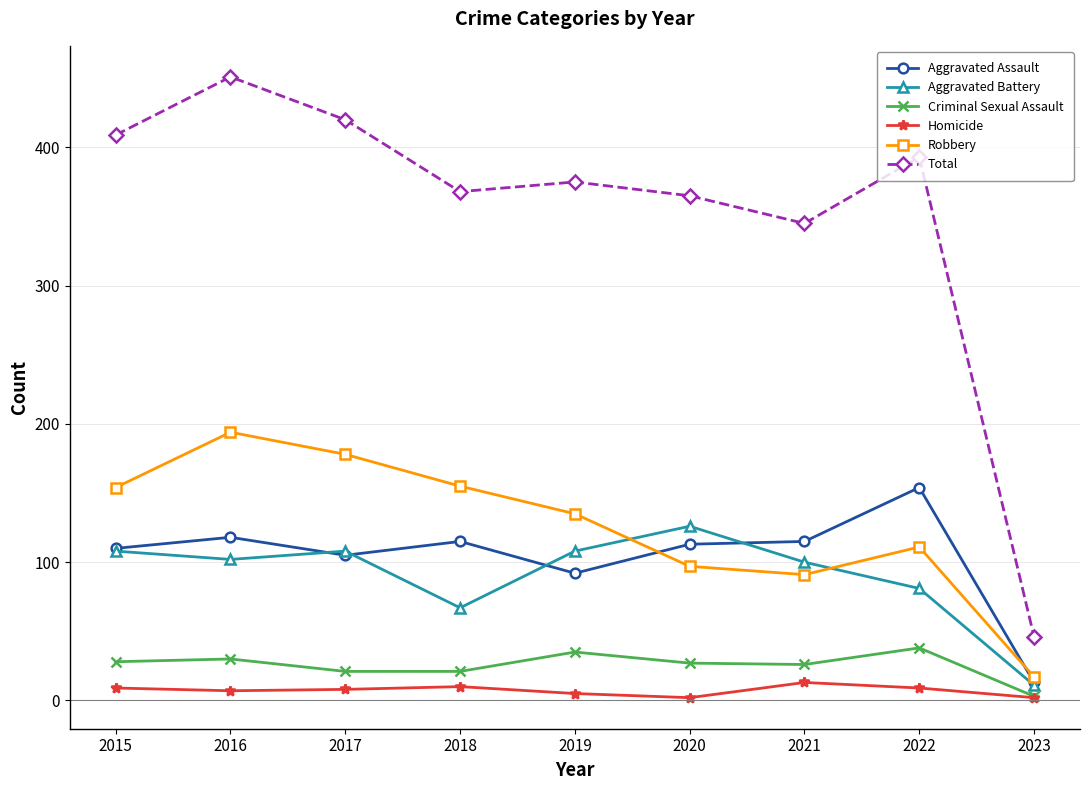

How many values in the Criminal Sexual Assault series are below 27?

4